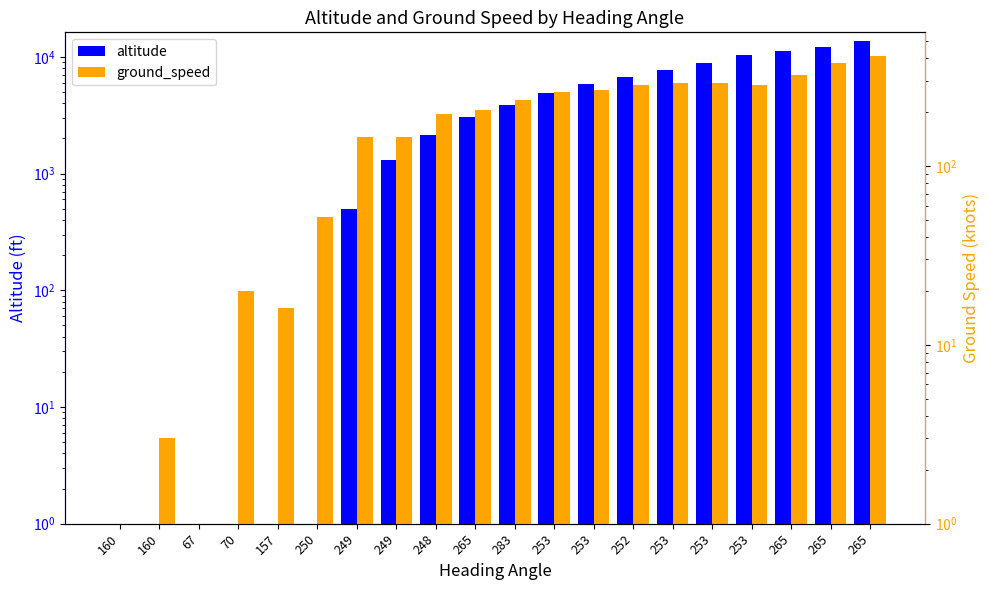

Reading left to right, transcribe all the data shown in this chart.

altitude: 160=0	160=0	67=0	70=0	157=0	250=0	249=500	249=1300	248=2125	265=3075	283=3900	253=4925	253=5800	252=6725	253=7775	253=8850	253=10275	265=11250	265=12050	265=13725
ground_speed: 160=1	160=3	67=0	70=20	157=16	250=52	249=146	249=146	248=194	265=206	283=234	253=258	253=266	252=283	253=292	253=289	253=284	265=322	265=376	265=413